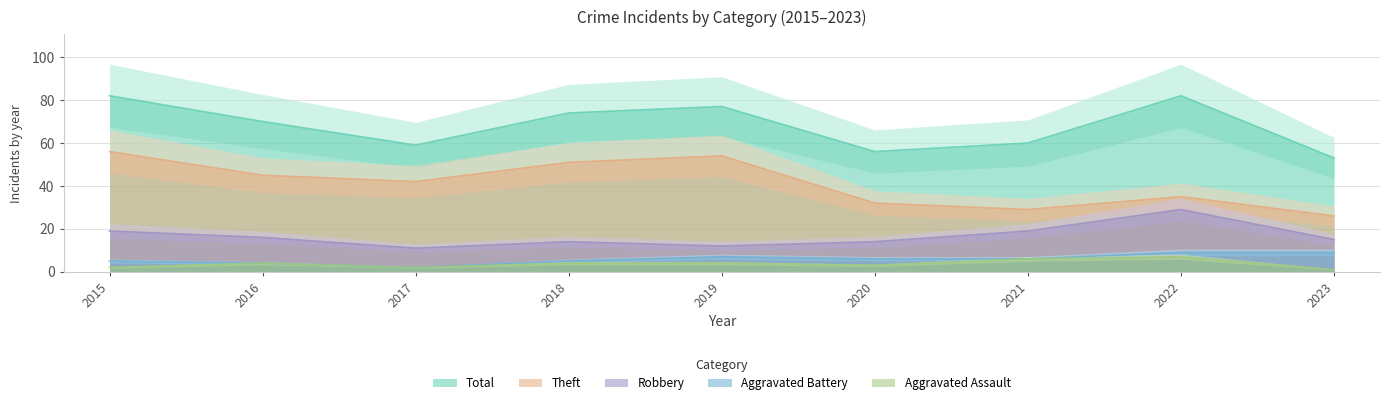

What is the difference between the highest and lowest values at 2022?

75